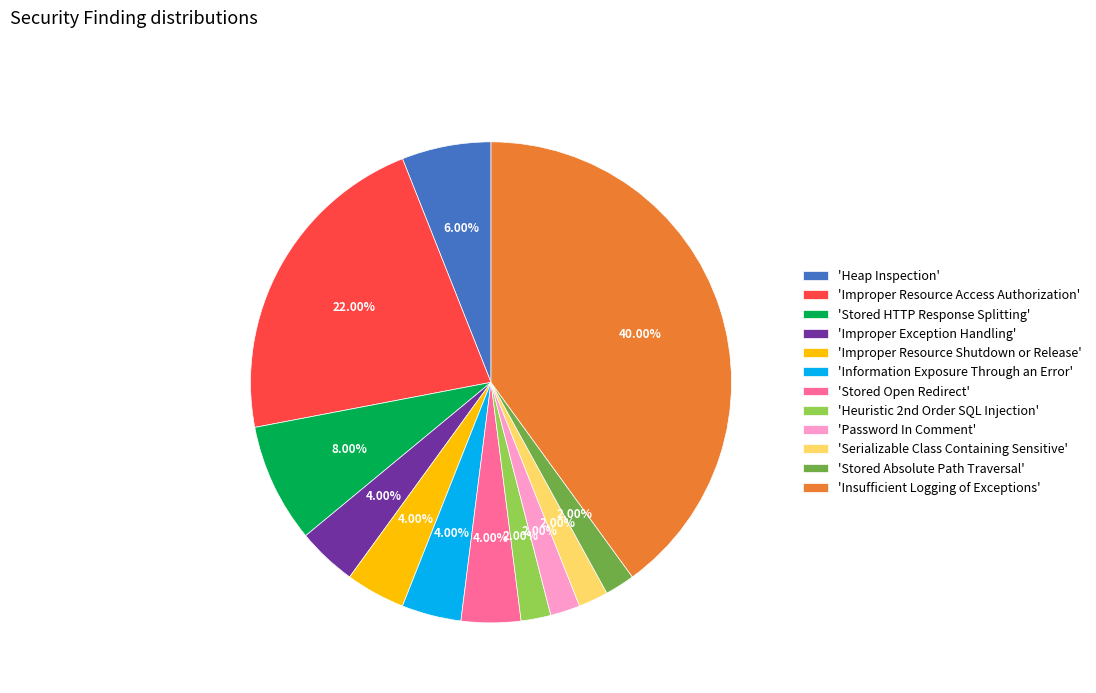

Is 'Stored HTTP Response Splitting' the majority of the pie?

No